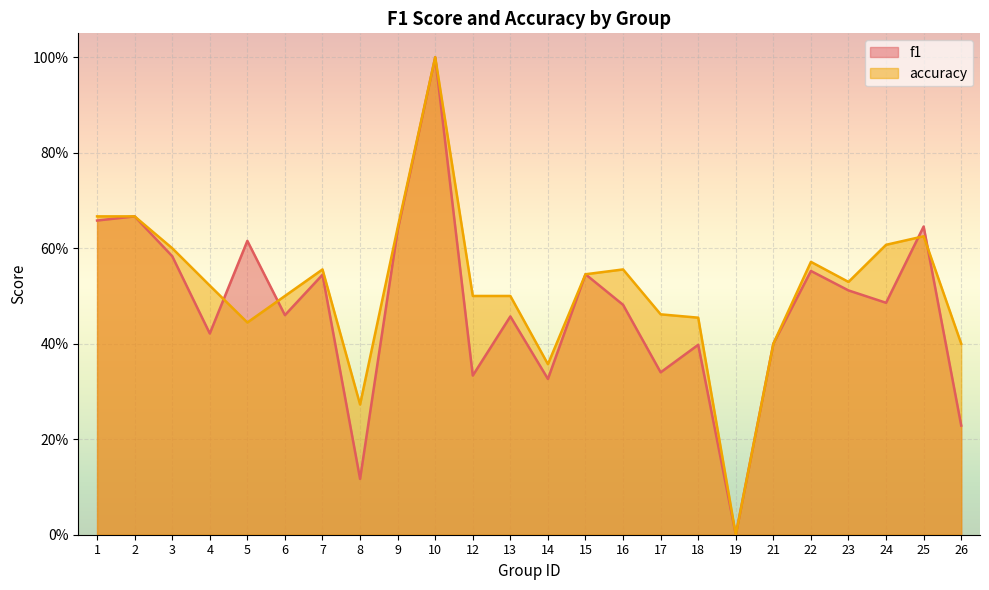

The value of f1 at 5 is 0.6. True or false?

True